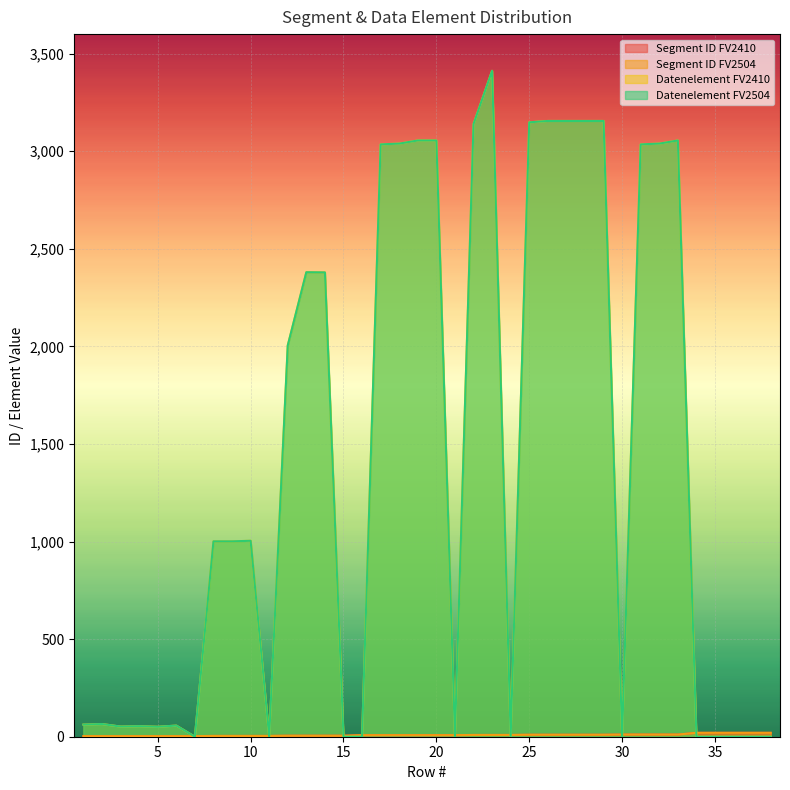

List the series in order of their peak value, lowest first.

Segment ID FV2410, Segment ID FV2504, Datenelement FV2410, Datenelement FV2504